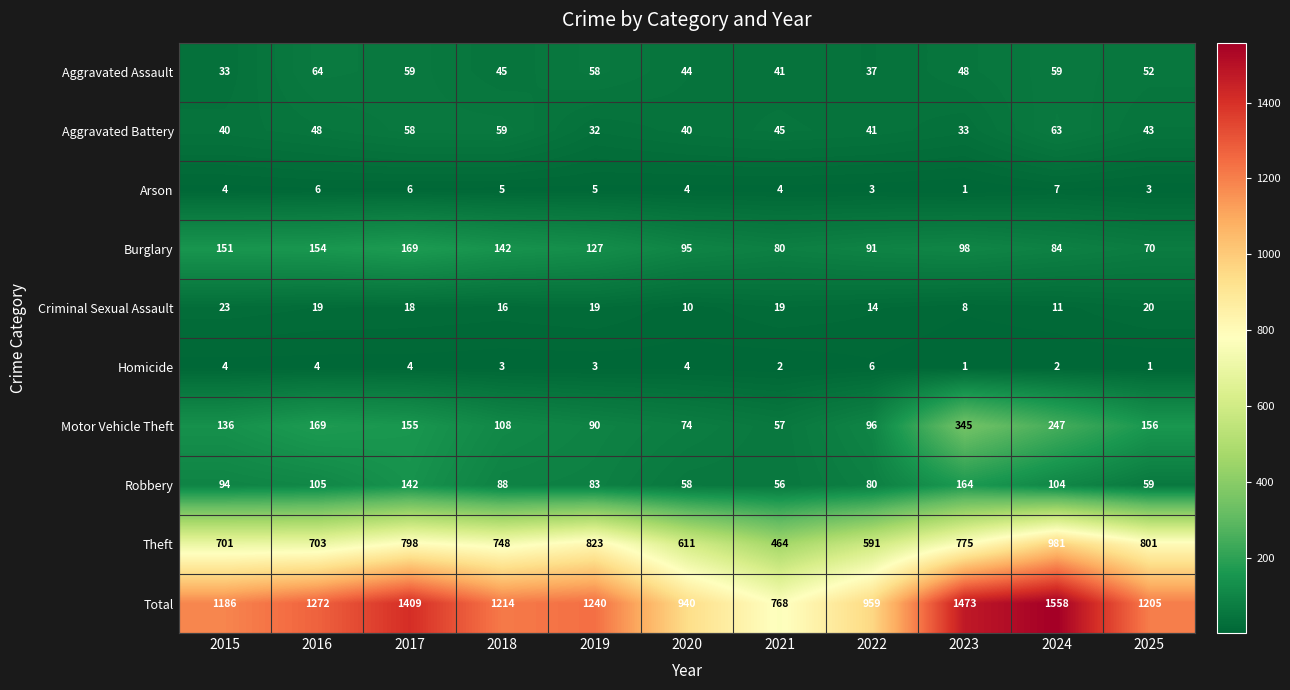

Rank the series at 2021 from highest to lowest value.

Total, Theft, Burglary, Motor Vehicle Theft, Robbery, Aggravated Battery, Aggravated Assault, Criminal Sexual Assault, Arson, Homicide